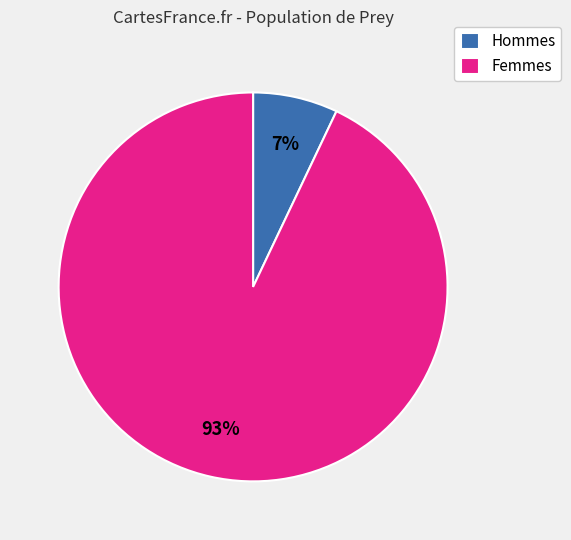

Is there any slice that represents more than half of the pie?

Yes